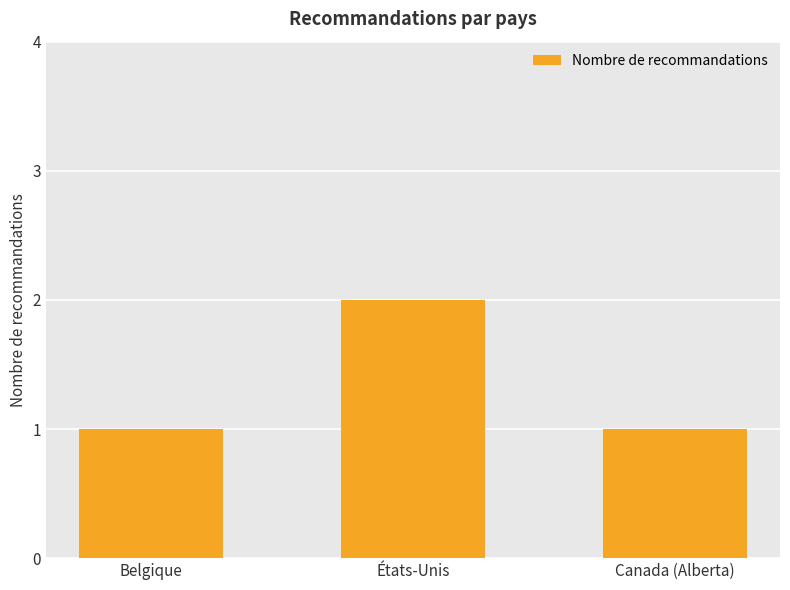

Approximately how many times larger is the value at Canada (Alberta) compared to Belgique?

1.0